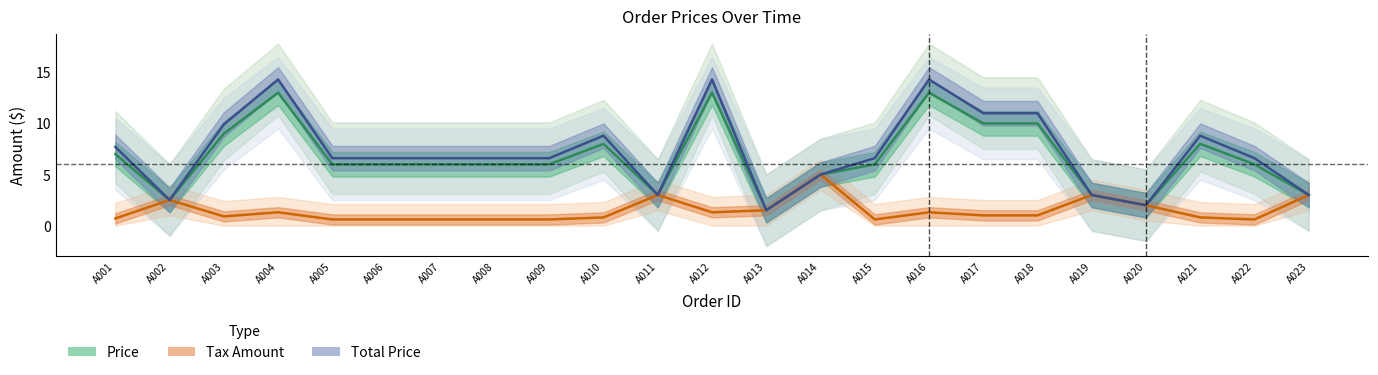

True or false: Price and Tax Amount cross at least once.

False